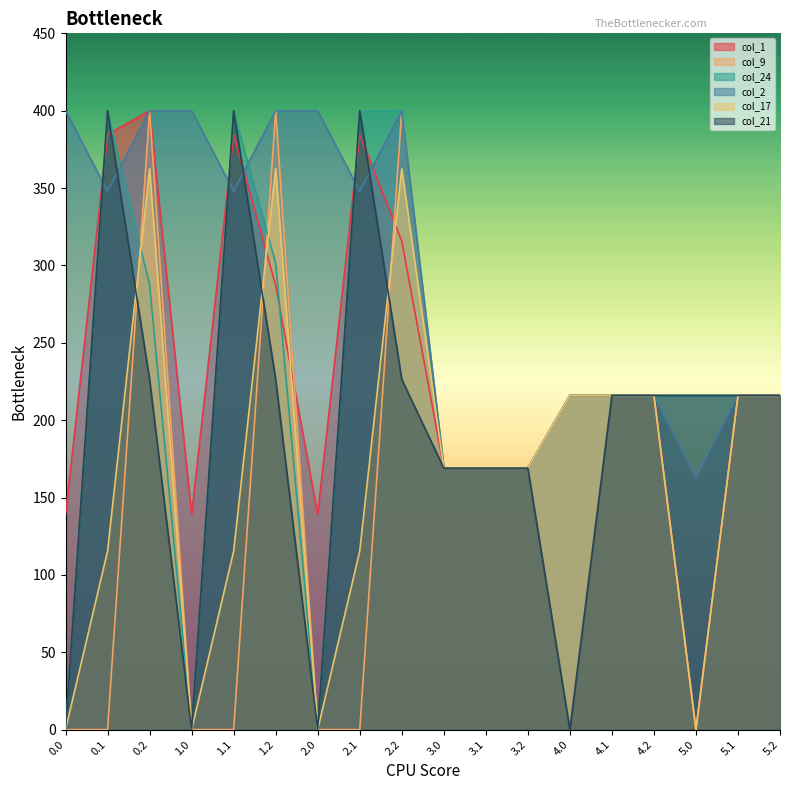

Reading left to right, transcribe all the data shown in this chart.

col_1: 0.0=139.0	0.1=384.6	0.2=400.0	1.0=139.0	1.1=384.6	1.2=287.1	2.0=139.0	2.1=384.6	2.2=315.8	3.0=169.0	3.1=169.0	3.2=169.0	4.0=216.0	4.1=216.0	4.2=216.0	5.0=0.0	5.1=216.0	5.2=216.0
col_9: 0.0=0.0	0.1=0.0	0.2=400.0	1.0=0.0	1.1=0.0	1.2=400.0	2.0=0.0	2.1=0.0	2.2=400.0	3.0=169.0	3.1=169.0	3.2=169.0	4.0=216.0	4.1=216.0	4.2=216.0	5.0=0.0	5.1=216.0	5.2=216.0
col_24: 0.0=0.0	0.1=399.4	0.2=287.5	1.0=0.0	1.1=399.4	1.2=301.4	2.0=0.0	2.1=399.4	2.2=400.0	3.0=169.0	3.1=169.0	3.2=169.0	4.0=216.0	4.1=216.0	4.2=216.0	5.0=216.0	5.1=216.0	5.2=216.0
col_2: 0.0=400.0	0.1=347.9	0.2=400.0	1.0=400.0	1.1=347.9	1.2=400.0	2.0=400.0	2.1=347.9	2.2=400.0	3.0=169.0	3.1=169.0	3.2=169.0	4.0=216.0	4.1=216.0	4.2=216.0	5.0=163.0	5.1=216.0	5.2=216.0
col_17: 0.0=0.0	0.1=115.4	0.2=362.4	1.0=0.0	1.1=115.4	1.2=362.4	2.0=0.0	2.1=115.4	2.2=362.4	3.0=169.0	3.1=169.0	3.2=169.0	4.0=216.0	4.1=216.0	4.2=216.0	5.0=0.0	5.1=216.0	5.2=216.0
col_21: 0.0=0.0	0.1=400.0	0.2=226.4	1.0=0.0	1.1=400.0	1.2=226.4	2.0=0.0	2.1=400.0	2.2=226.4	3.0=169.0	3.1=169.0	3.2=169.0	4.0=0.0	4.1=216.0	4.2=216.0	5.0=216.0	5.1=216.0	5.2=216.0